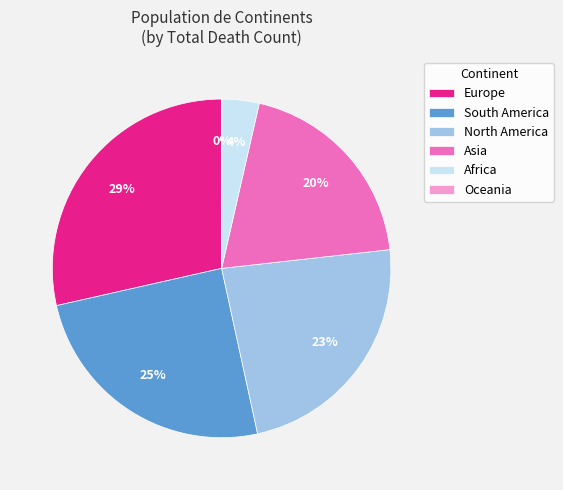

To the nearest percent, what percentage of the pie is South America?

25%